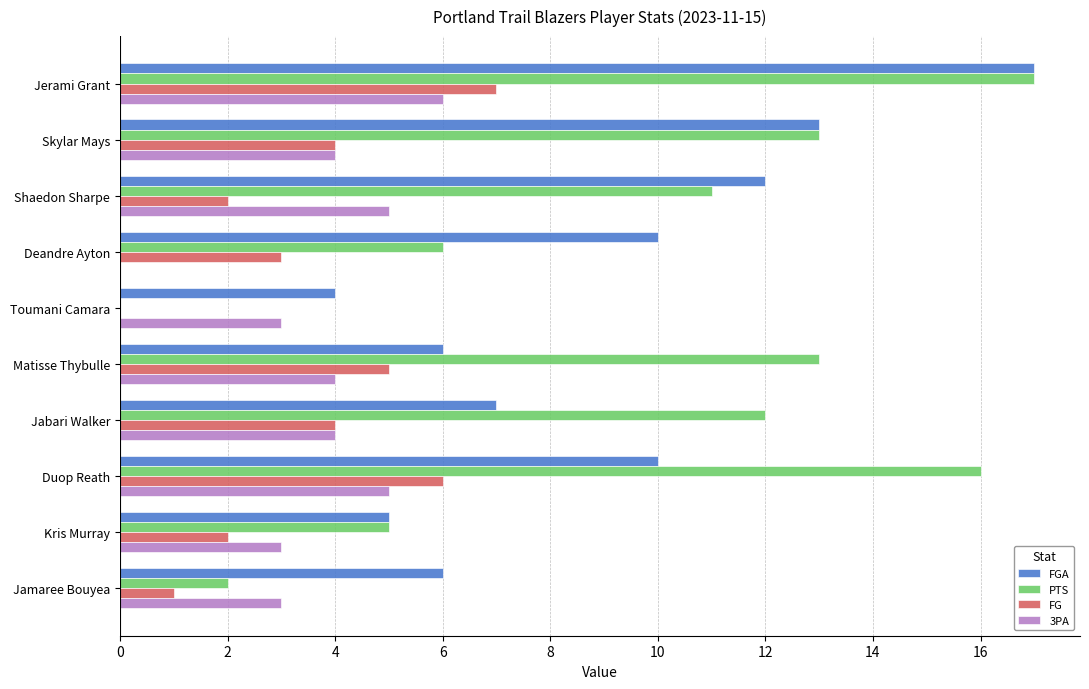

What is the greatest value displayed?

17